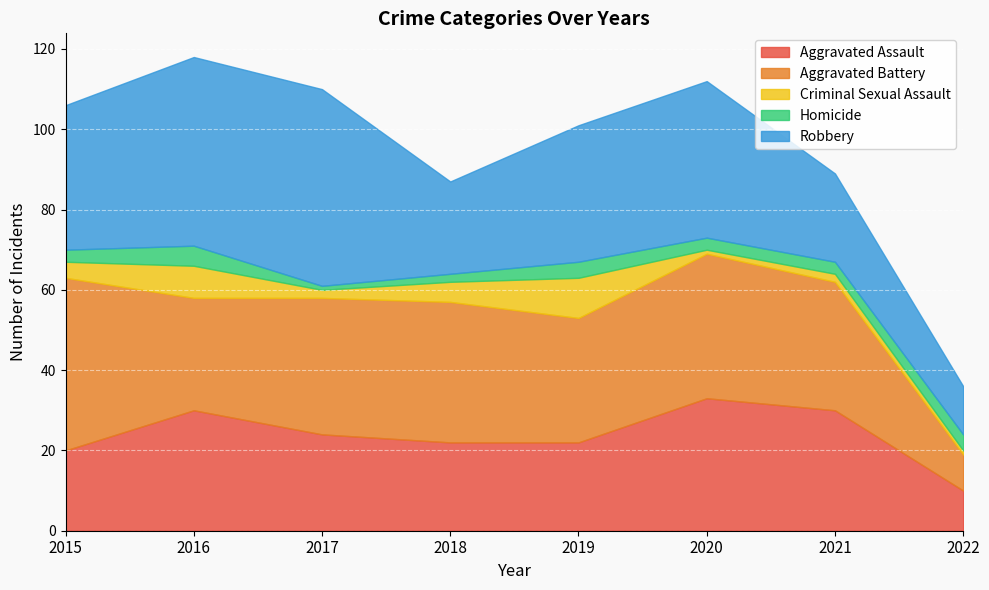

What is the difference between the maximum and second lowest values in the Aggravated Battery series?

15